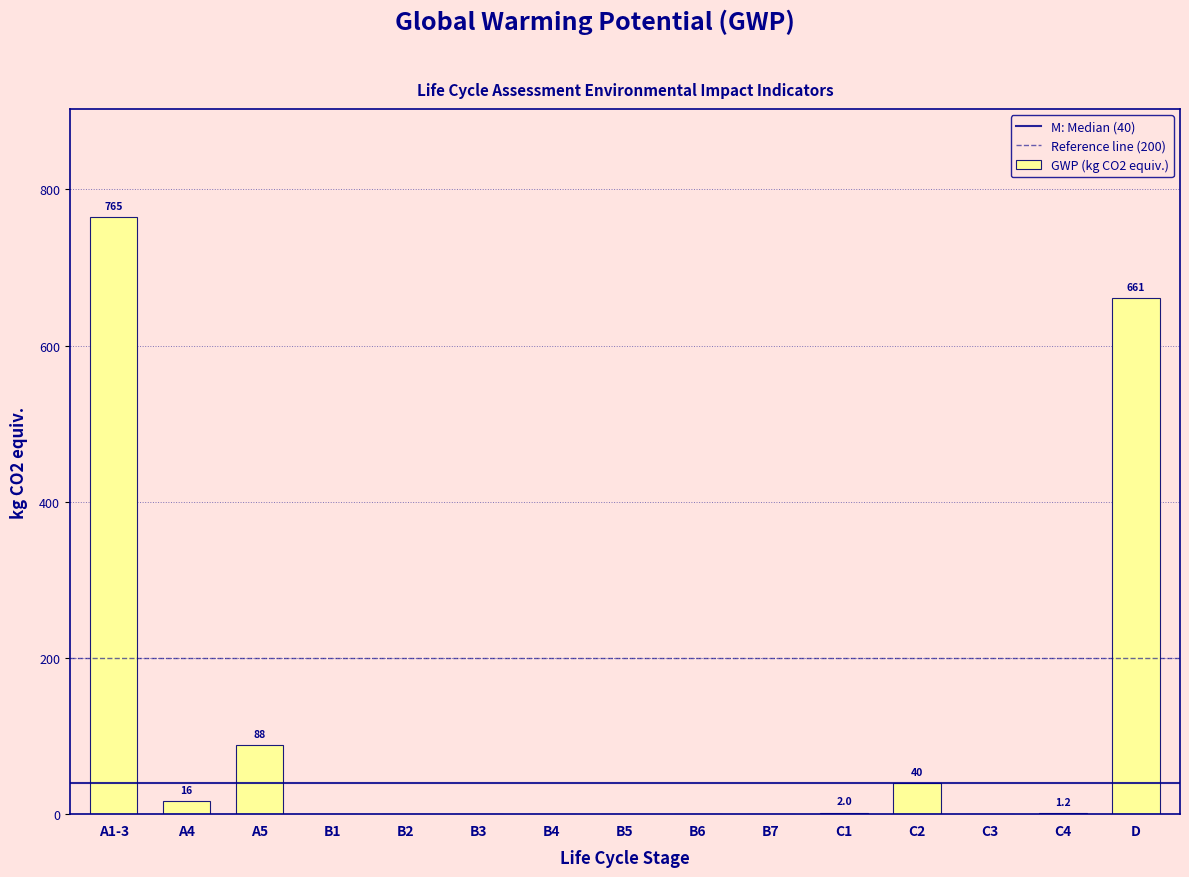

At which category does the chart reach its peak across all series?

A1-3